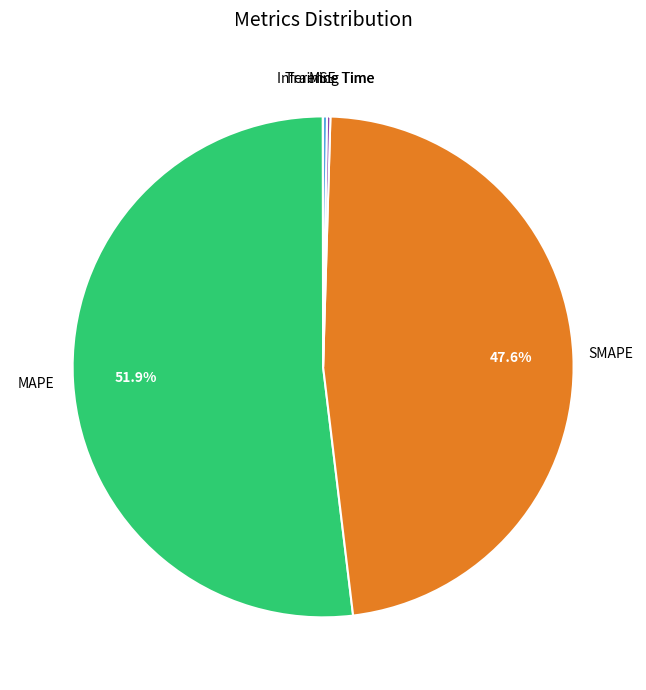

What is the largest slice in the pie chart?

MAPE